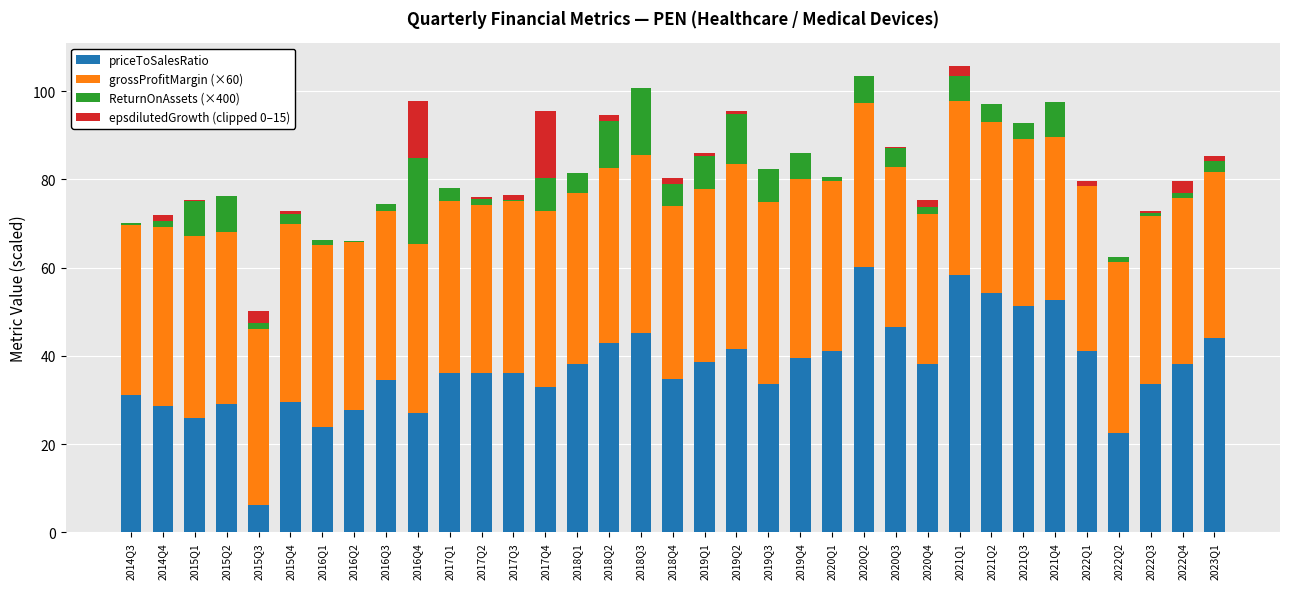

How many categories are shown in the chart?

35